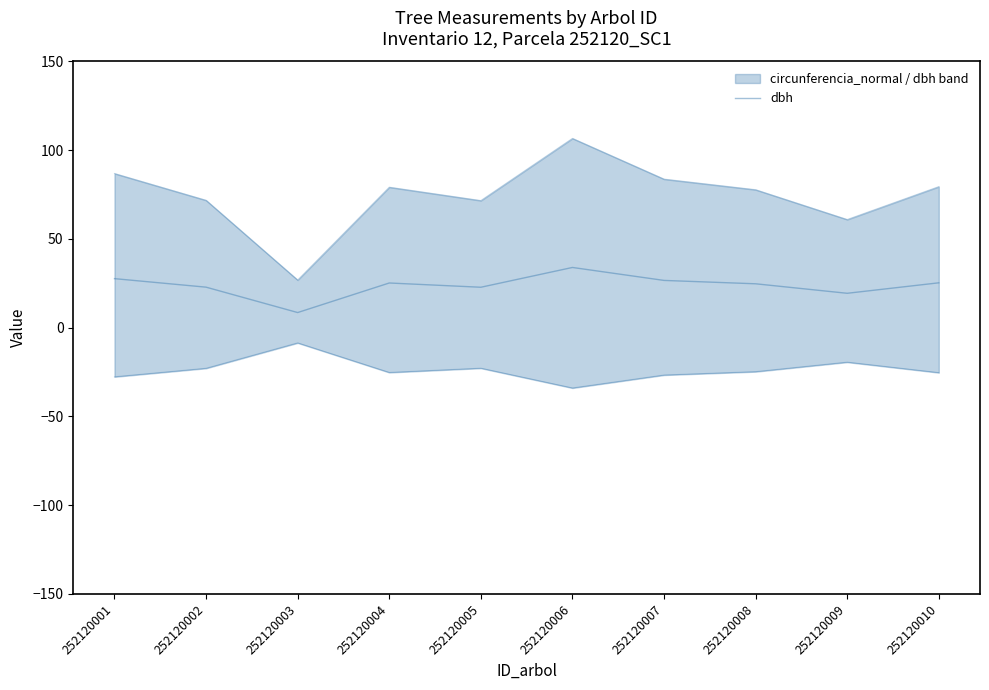

What is the difference between the second highest and minimum values?

19.1